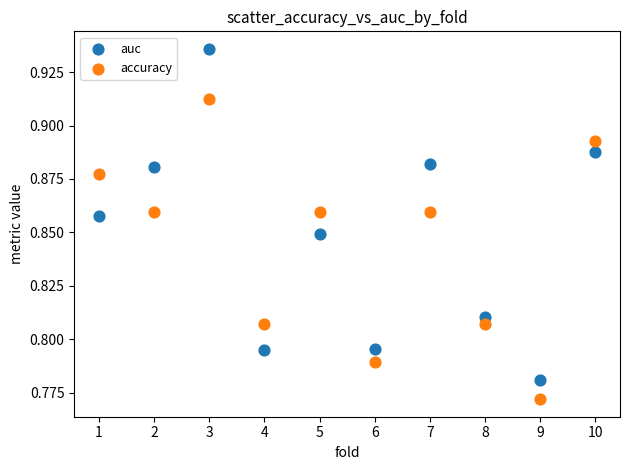

Which series contains the lowest Y value?

accuracy